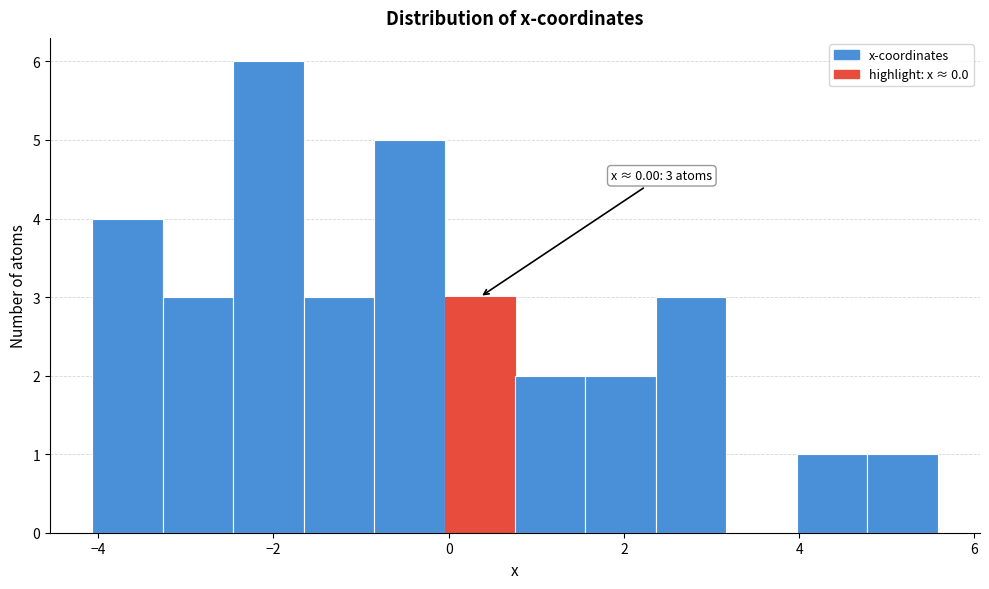

Over which range of the x-axis is the bar tallest?

-2.4 to -1.6